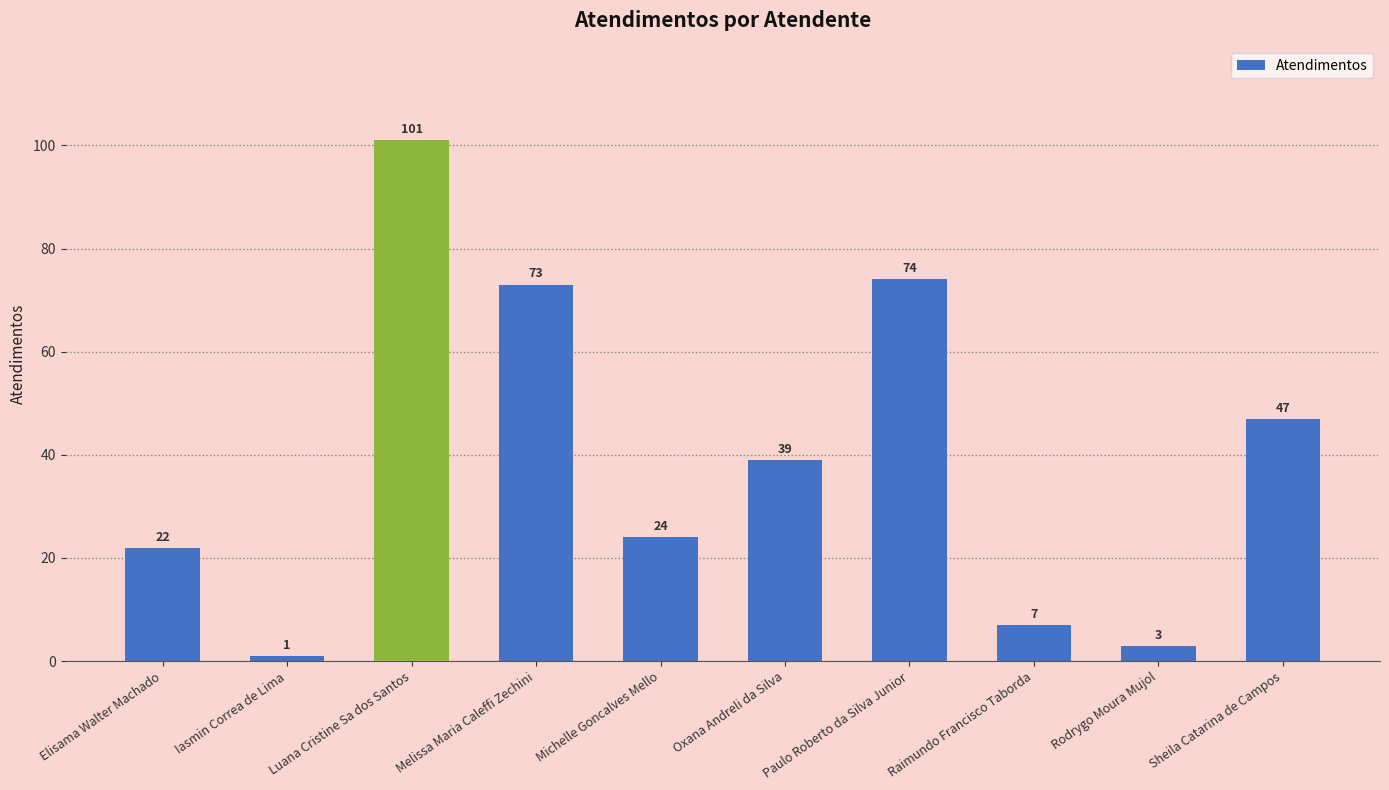

Rank the categories by value from highest to lowest.

Luana Cristine Sa dos Santos, Paulo Roberto da Silva Junior, Melissa Maria Caleffi Zechini, Sheila Catarina de Campos, Oxana Andreli da Silva, Michelle Goncalves Mello, Elisama Walter Machado, Raimundo Francisco Taborda, Rodrygo Moura Mujol, Iasmin Correa de Lima